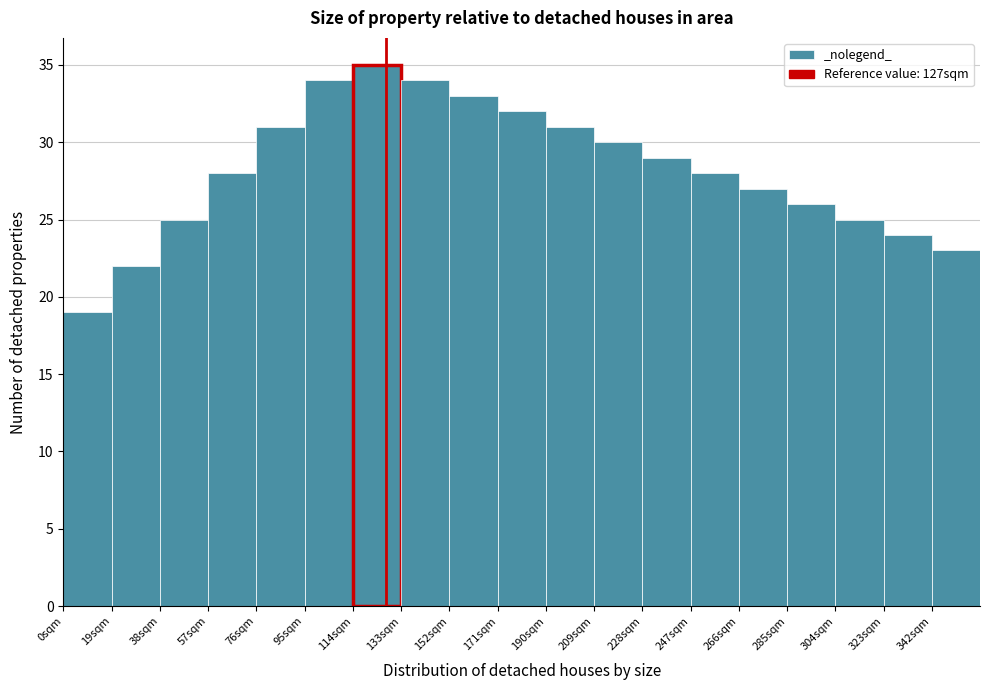

How tall is the bar that spans 304 to 323 on the x-axis? Neither the bar edges nor the heights are printed on the chart, so give them approximately, as read against the axes.

25